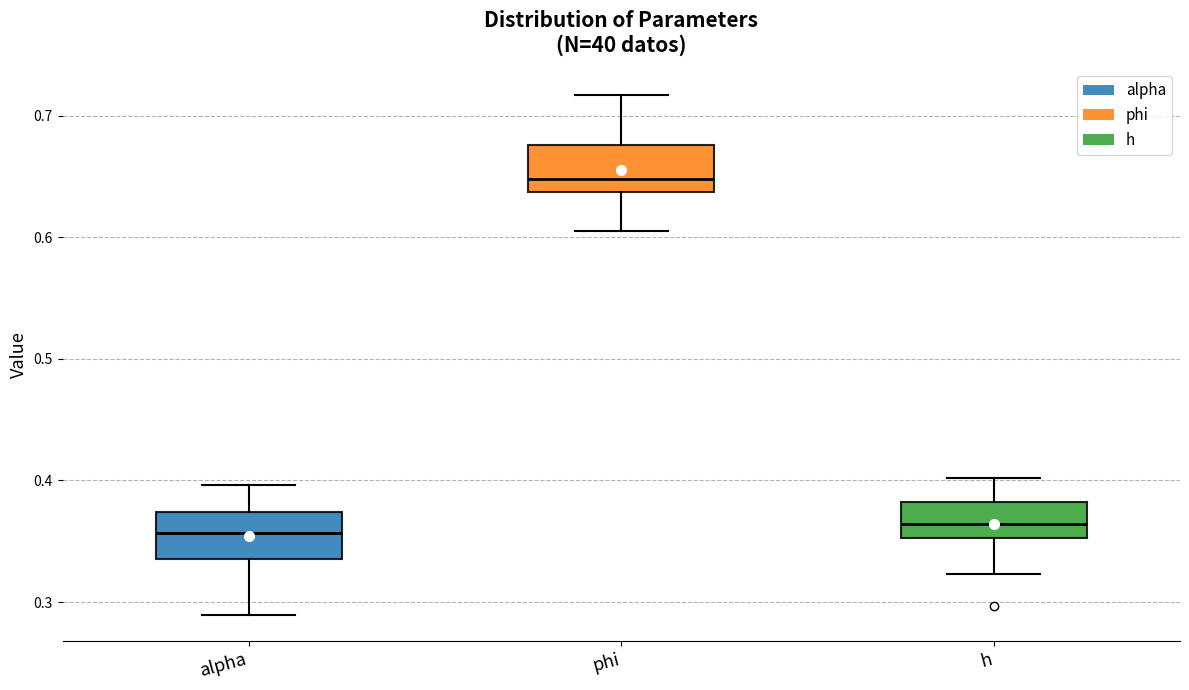

Where is the lower edge of the box for alpha on the y-axis? The values are not printed on the chart, so give them approximately, as read against the axis.

0.34